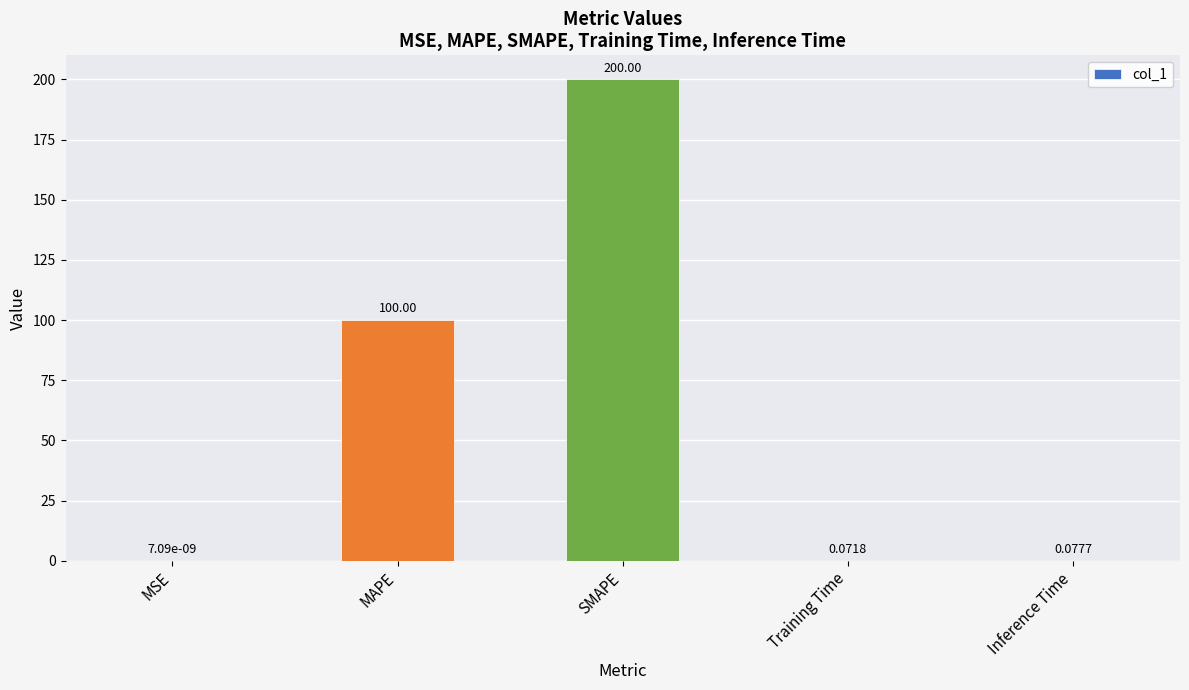

At which label is the value closest to 100?

MAPE